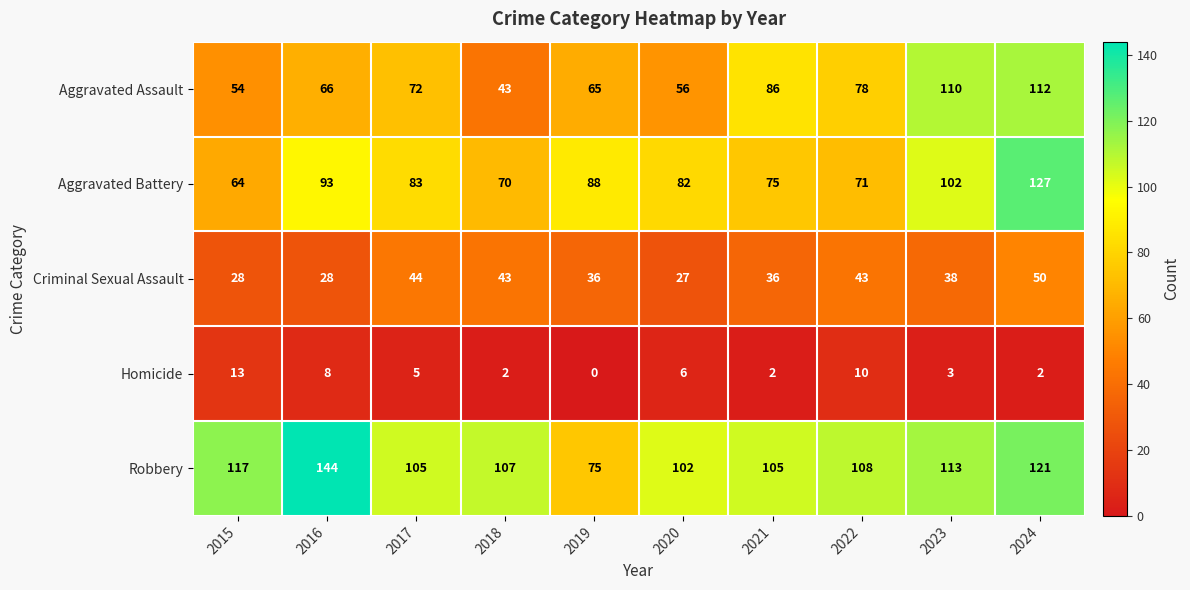

Which series has the largest total across all categories?

Robbery